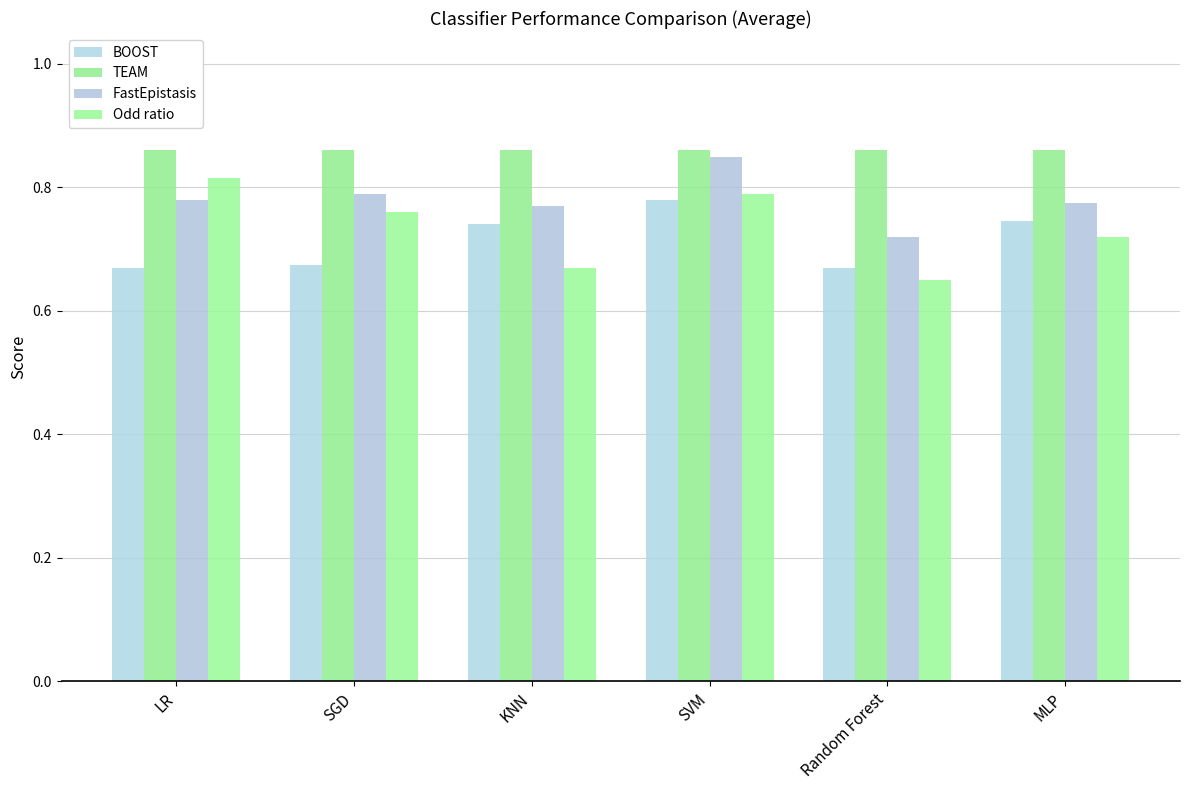

Between SVM and SGD, which is larger?

SVM